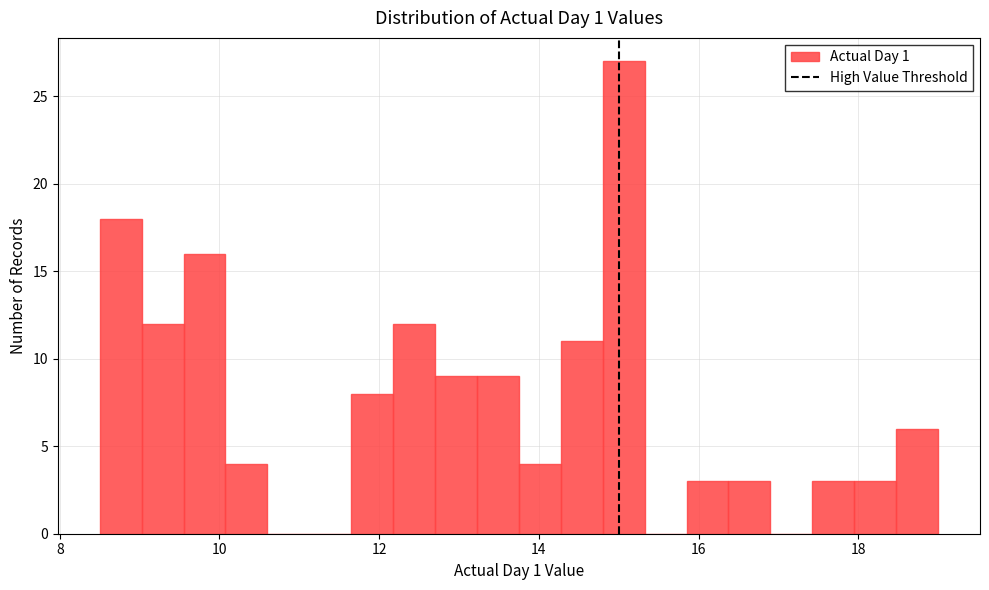

Read against the x-axis, roughly where is the centre of the tallest bar?

15.0